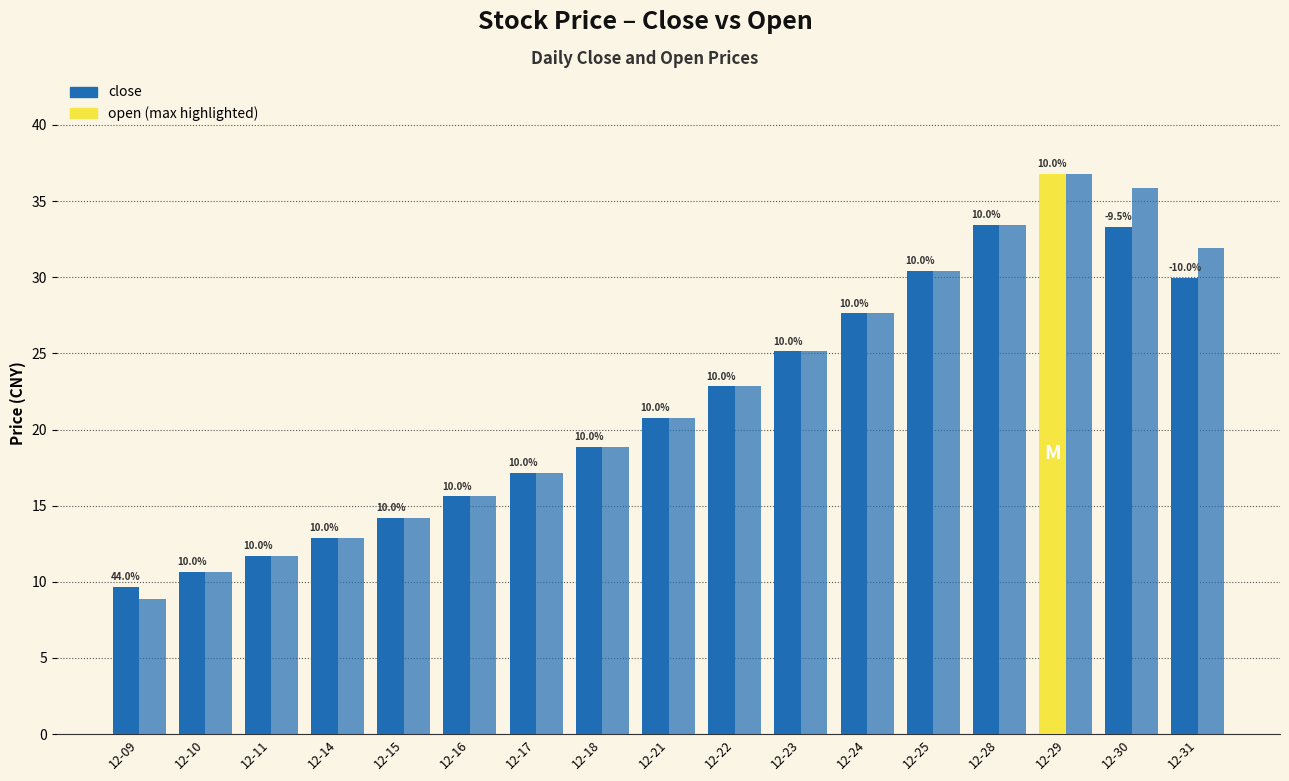

Does the chart contain any negative values?

No